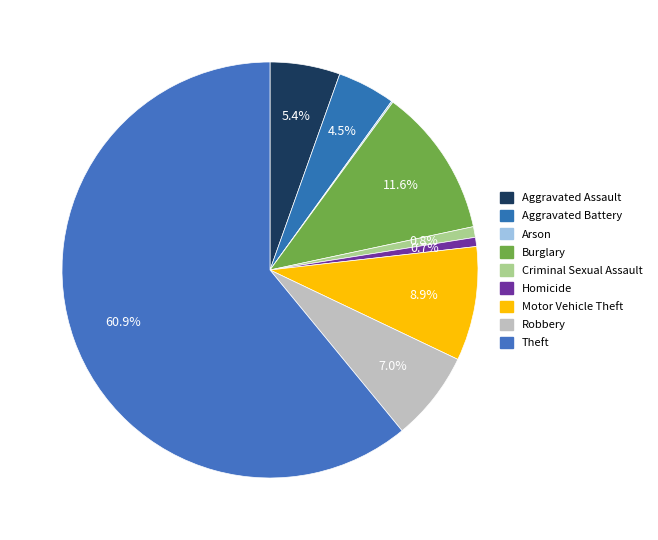

Combined, do Homicide and Theft account for over 50%?

Yes